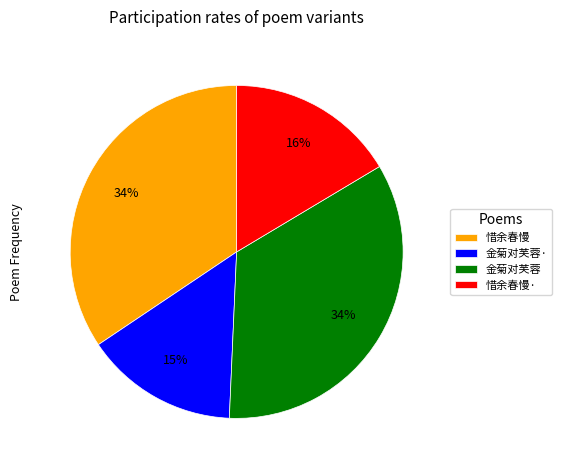

Combined, do 金菊对芙蓉 and 惜余春慢 account for over 50%?

Yes